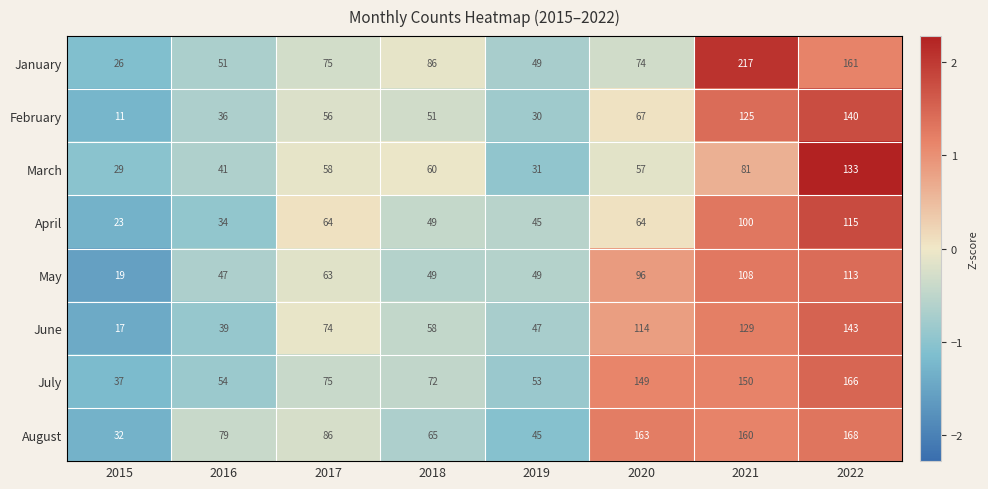

Which series has the widest spread of values?

January